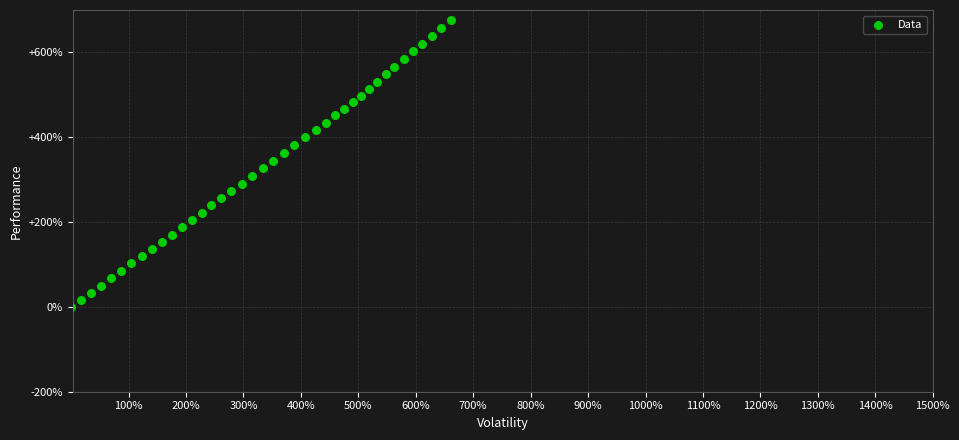

What is the range of Y values (max minus min)?

675.5